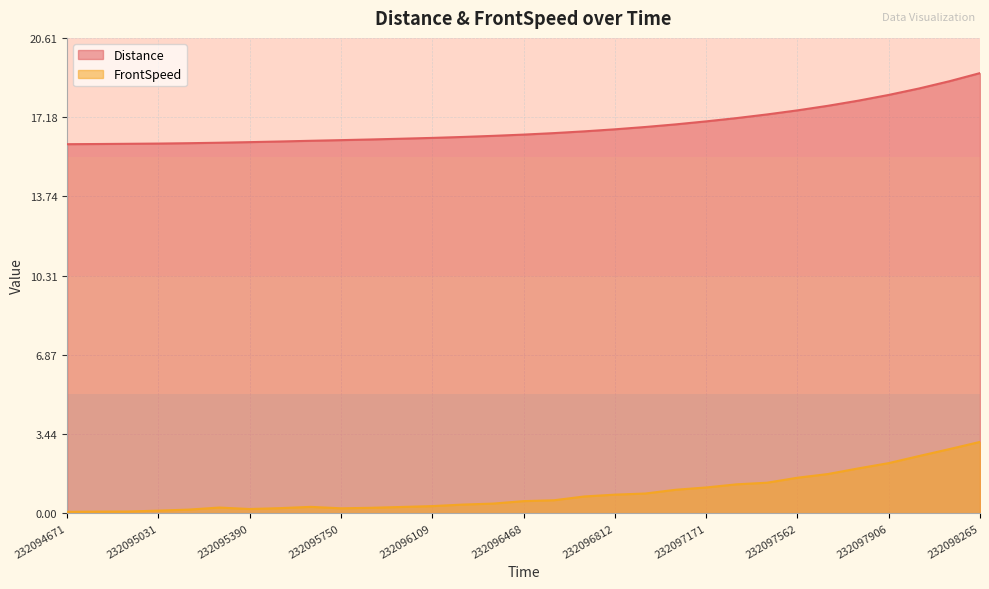

How many data points does each series have?

31